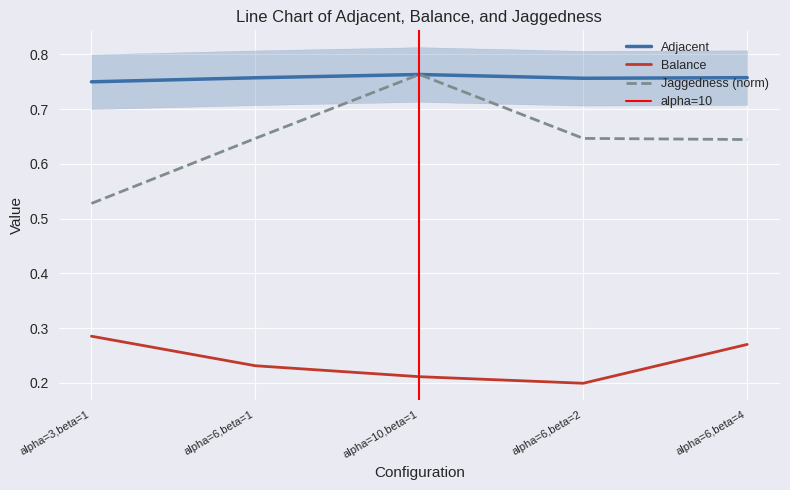

Is the value of Balance at alpha=6,beta=2 greater than the value of Jaggedness (norm) at alpha=6,beta=1?

No